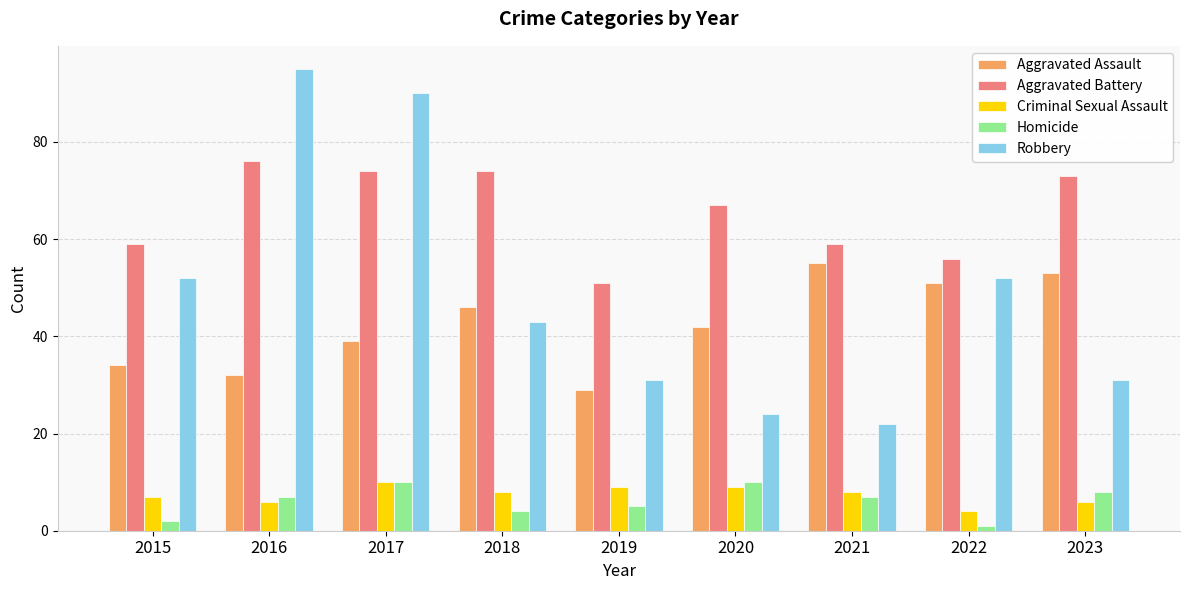

Which label corresponds to the smallest value in the chart?

2022